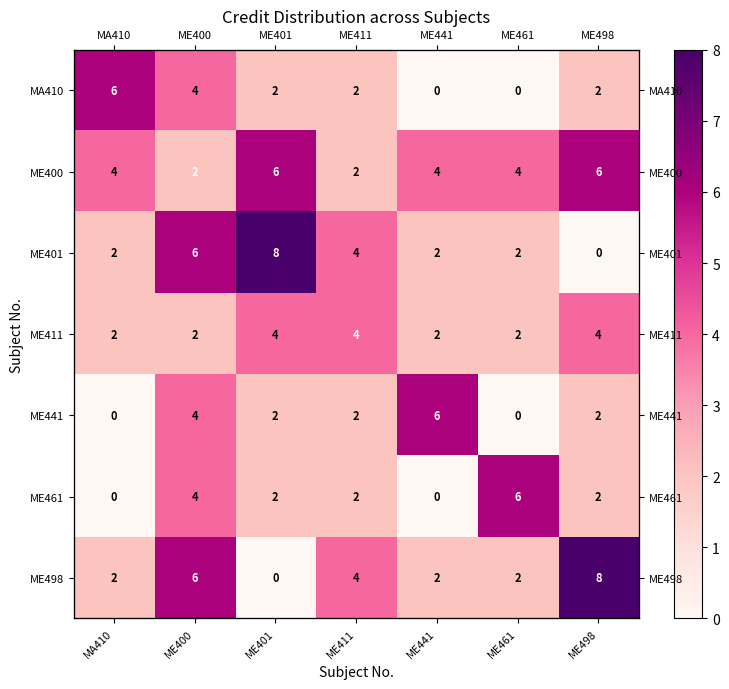

Rank the categories by ME441 value from lowest to highest.

MA410, ME461, ME401, ME411, ME498, ME400, ME441